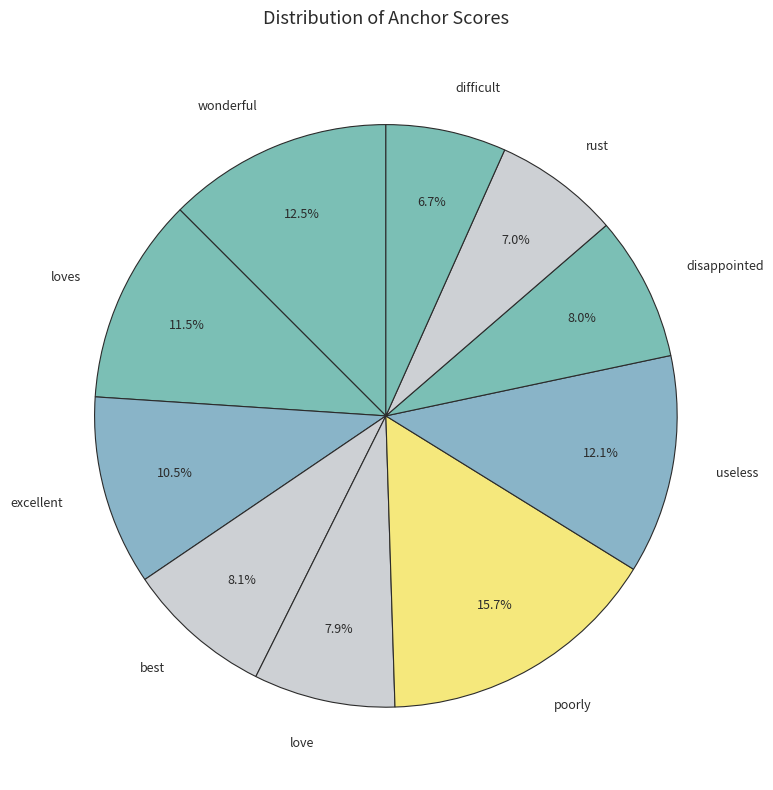

Between excellent and wonderful, which is larger?

wonderful